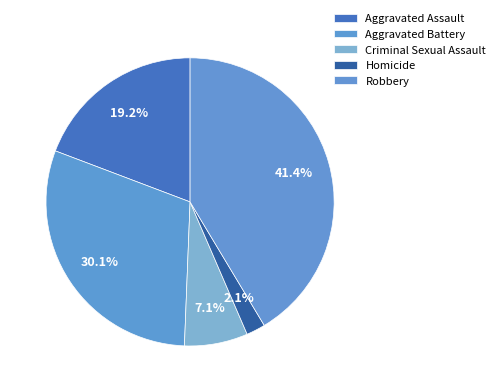

Which category has the smallest portion of the pie?

Homicide